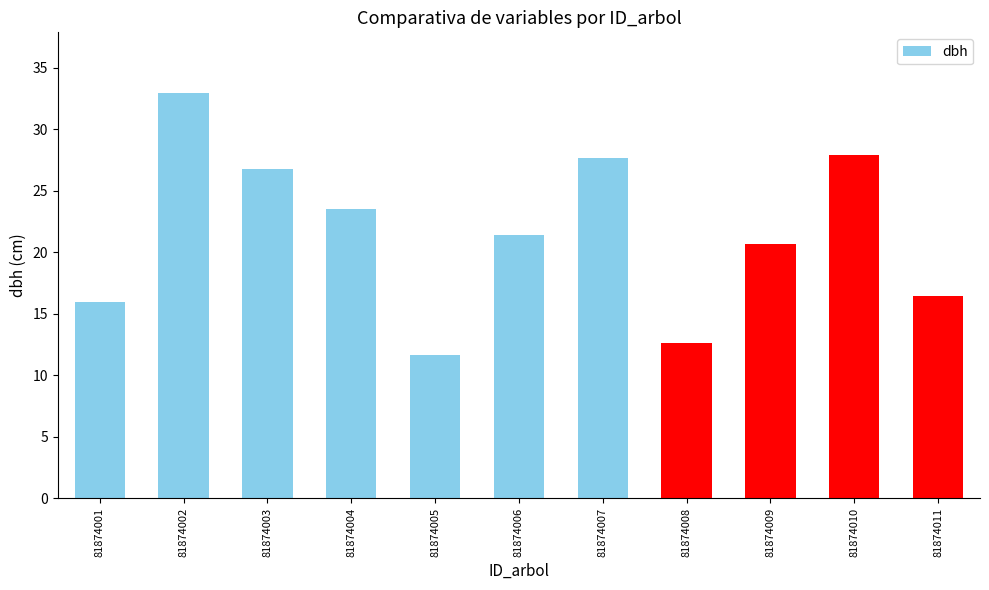

Are the bars horizontal?

No